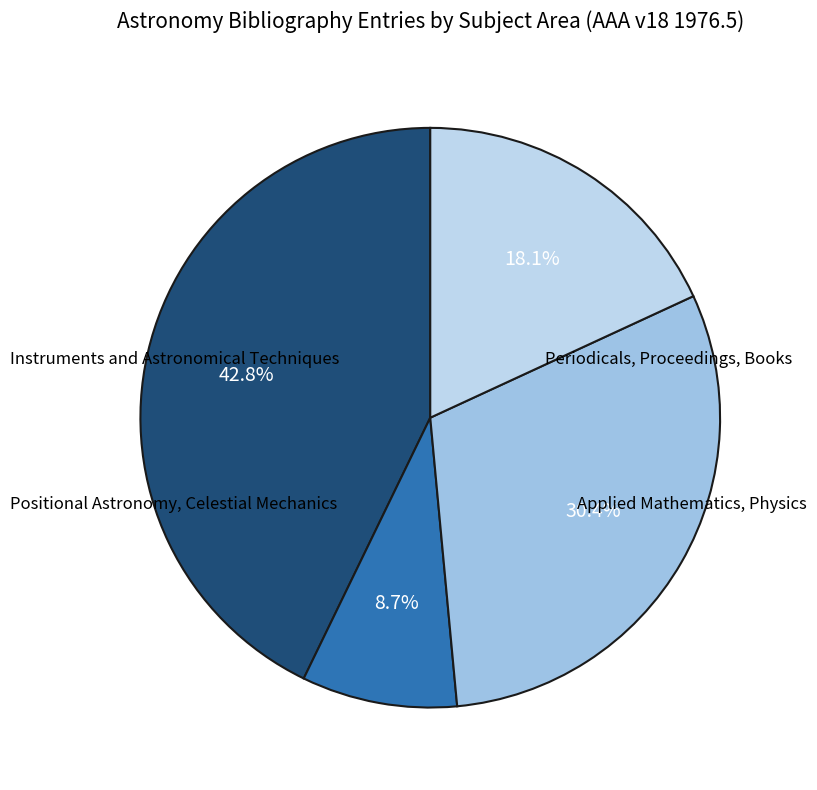

Is there a majority slice in this chart?

No